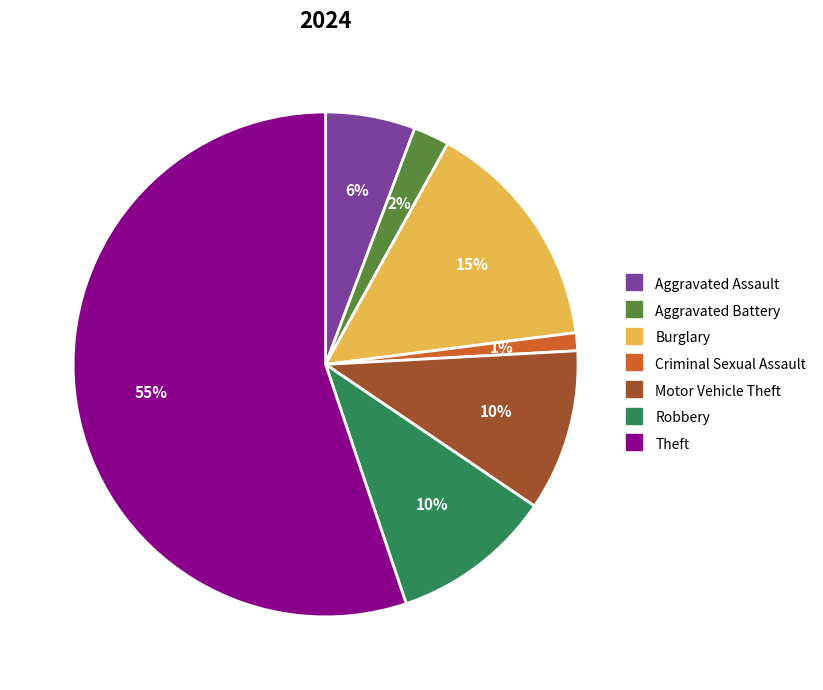

Is there a majority slice in this chart?

Yes